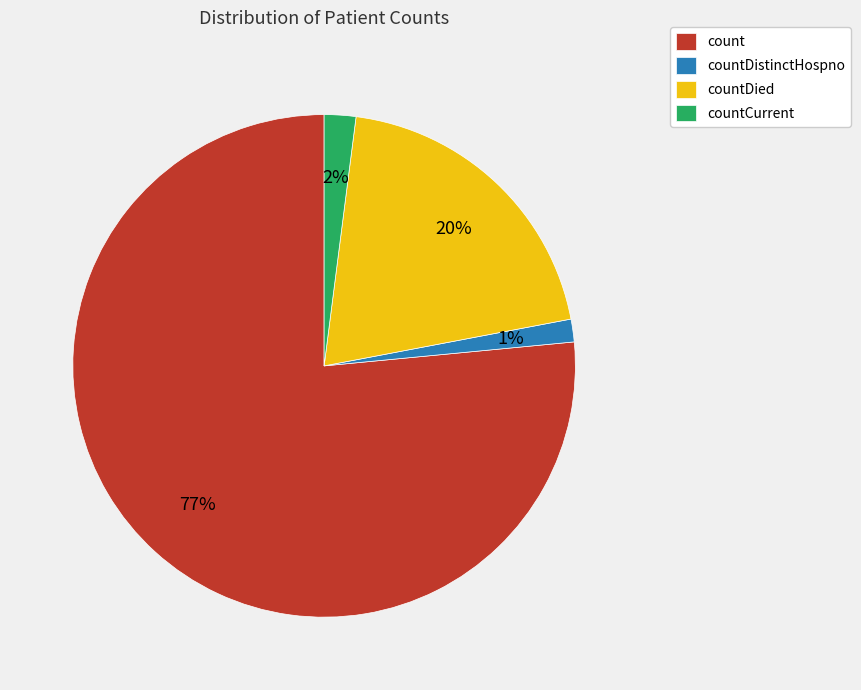

Does any single category account for the majority?

Yes